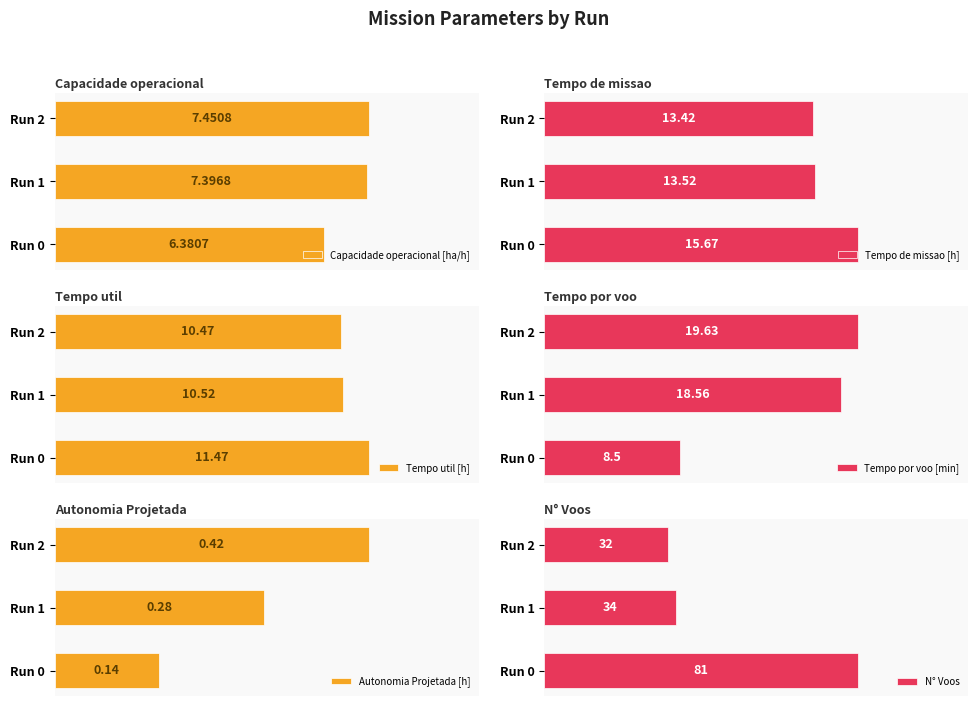

How many data points in N° Voos are less than 34?

1